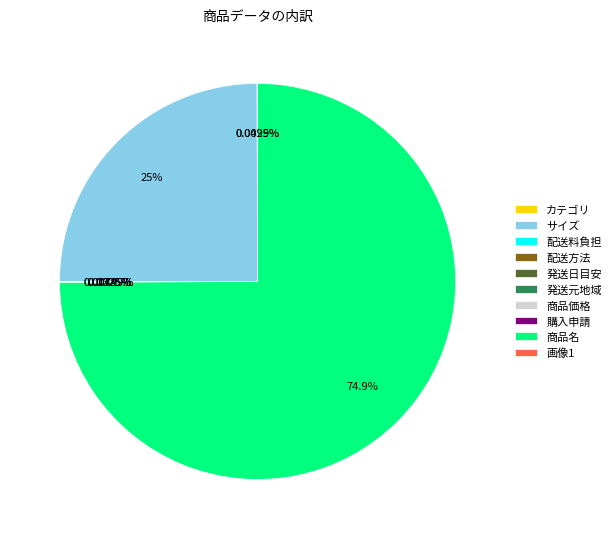

What percentage is NOT represented by 商品名?

25.1%